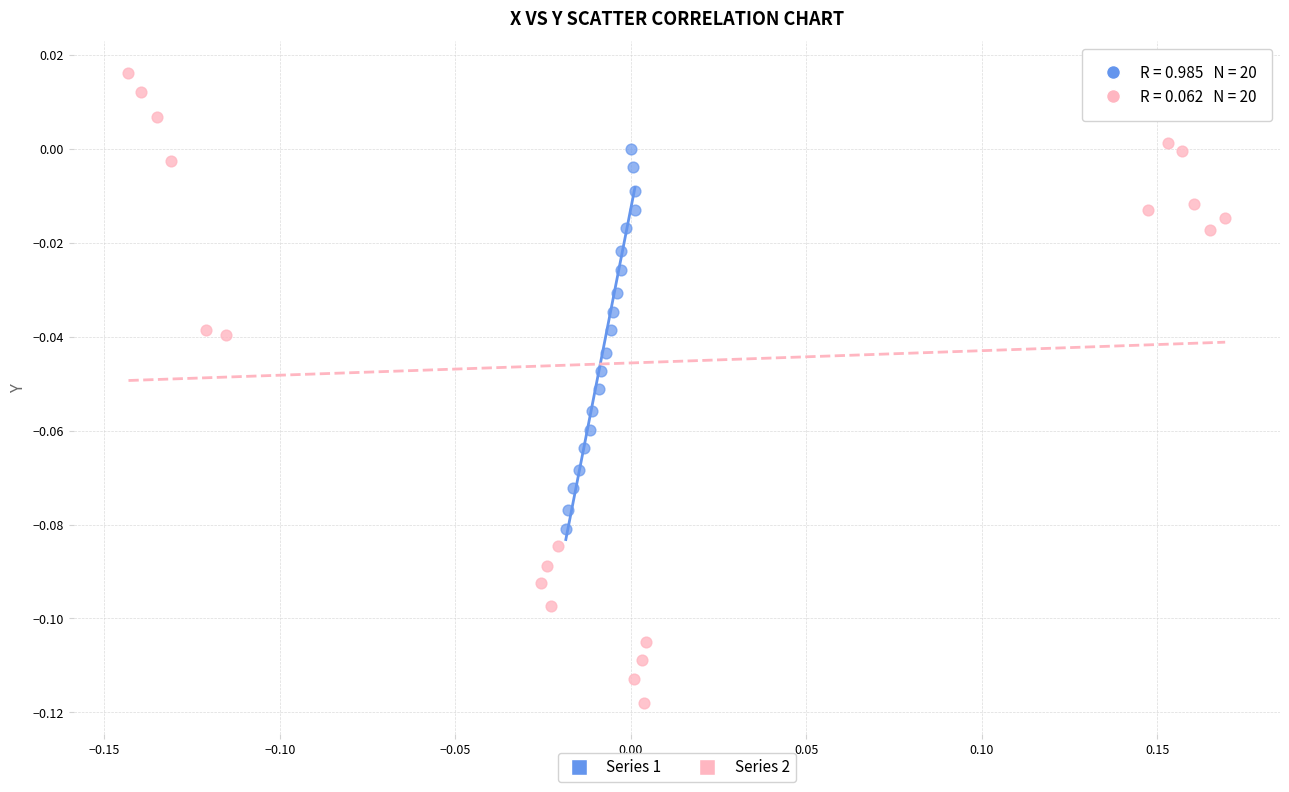

Which series contains the highest Y value?

Series 2